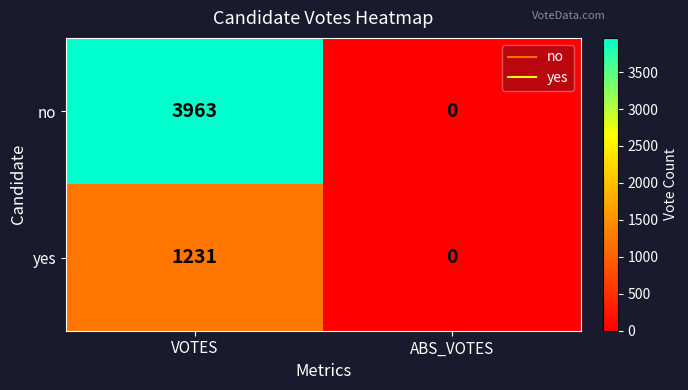

True or false: no has a value of 2061 at VOTES.

False